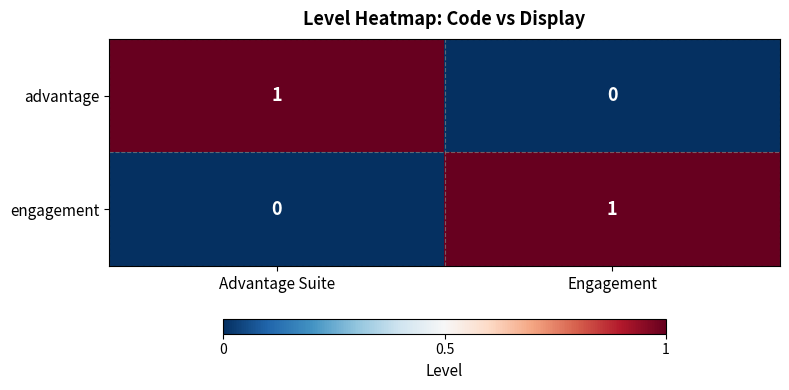

Where is engagement nearest to the value 0?

Advantage Suite